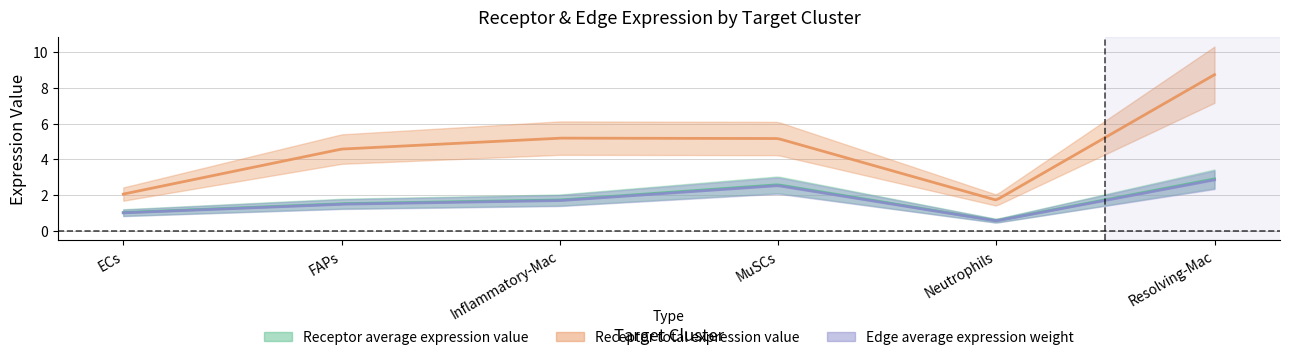

What is the highest value of the Receptor total expression value series?

8.7